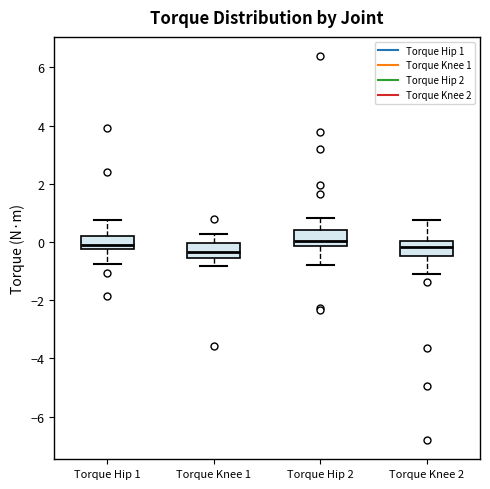

Reading left to right, transcribe this box plot: for each box, give where its median line is, the range the box spans, and where its two whiskers end, as read against the y-axis. The values are not printed on the chart, so give them approximately, as read against the axis.

Torque Hip 1: median -0.2 (just above the box's lower edge), box -0.2 to 0.2, whiskers -0.8 to 0.8
Torque Knee 1: median -0.4, box -0.6 to 0.0, whiskers -0.8 to 0.2
Torque Hip 2: median 0.0, box -0.2 to 0.4, whiskers -0.8 to 0.8
Torque Knee 2: median -0.2, box -0.4 to 0.0, whiskers -1.2 to 0.8